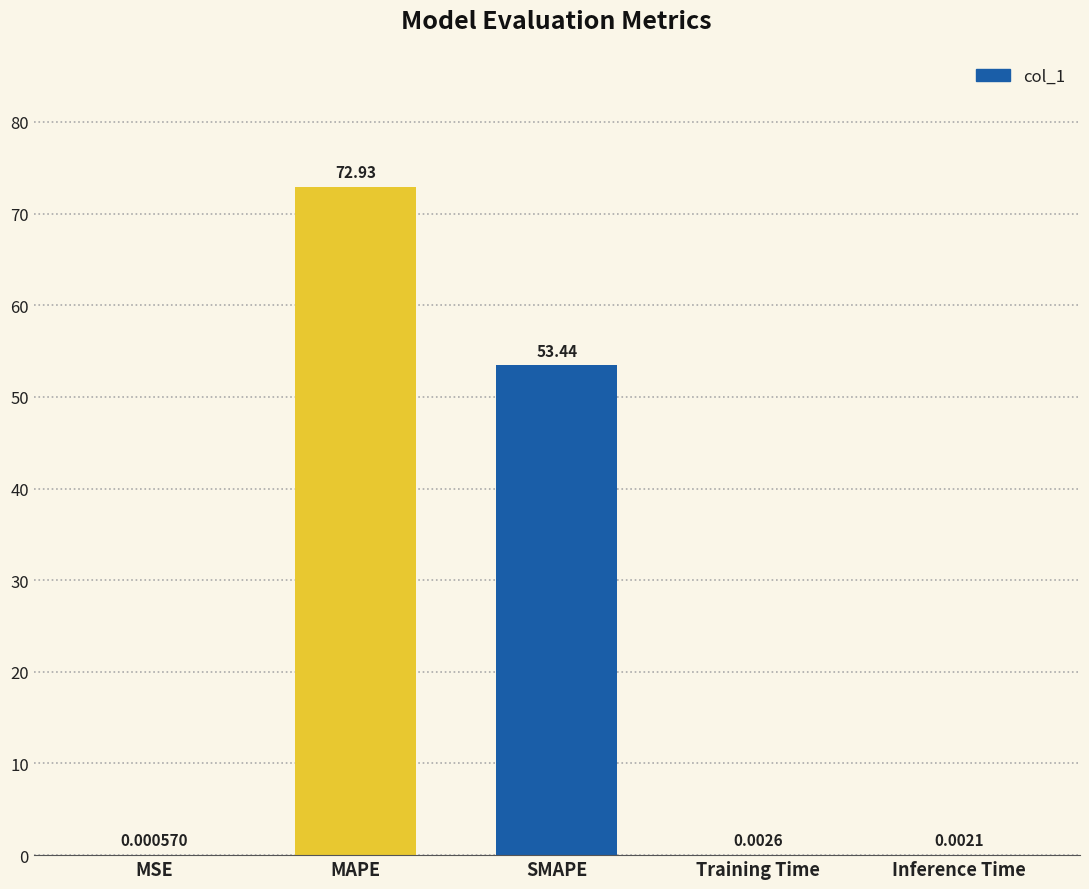

Where is the data nearest to the value 36?

SMAPE